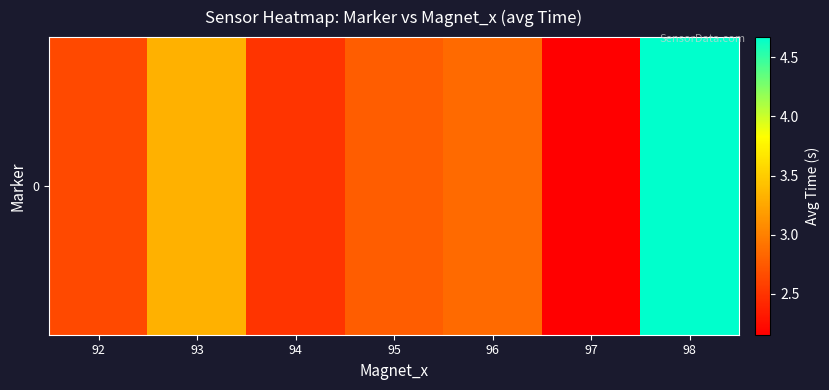

True or false: the data shows 4.7 at 92.

False